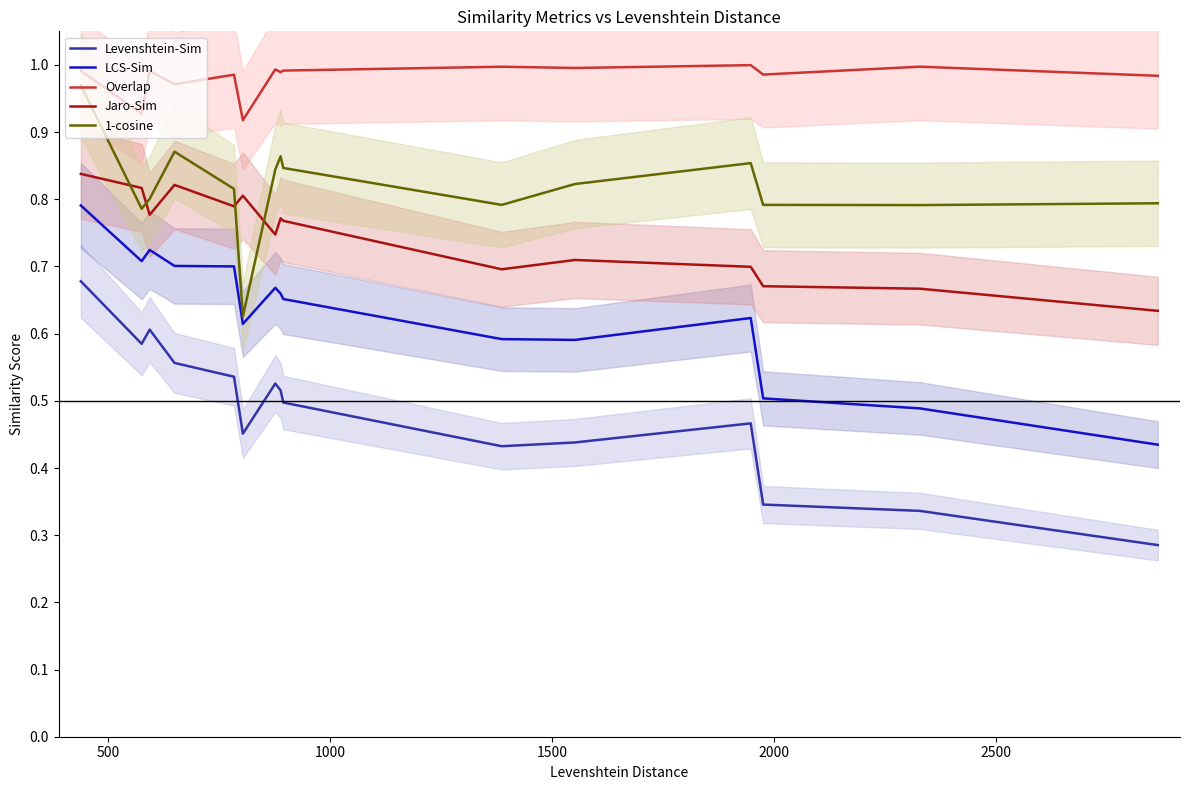

What is the difference between the maximum and minimum values in the 1-cosine series?

0.3